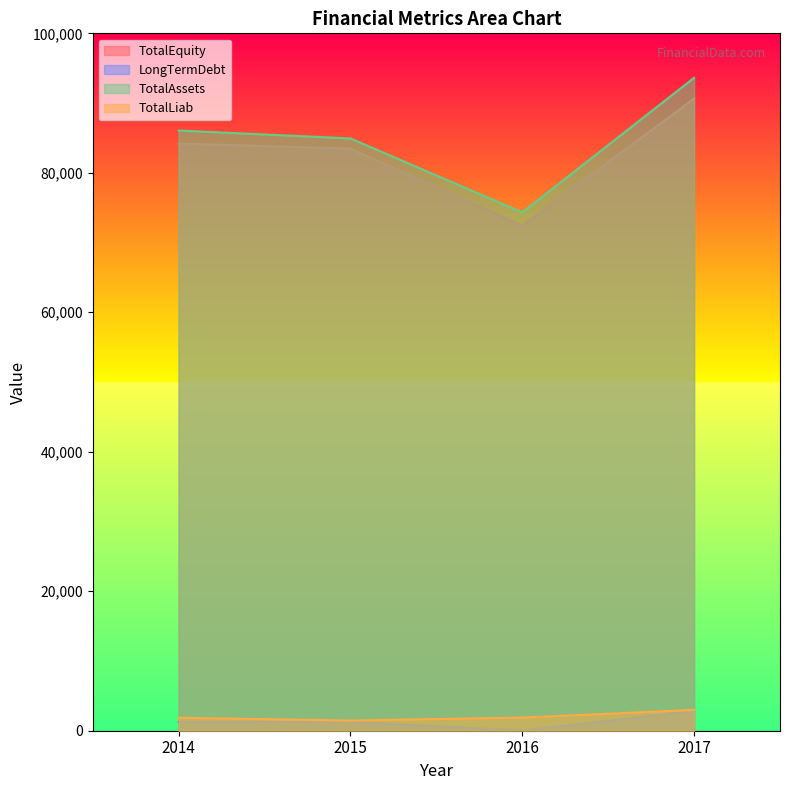

True or false: TotalEquity has more than 1 interior local peaks.

False